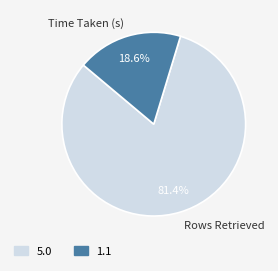

Which has a higher value, Time Taken (s) or Rows Retrieved?

Rows Retrieved